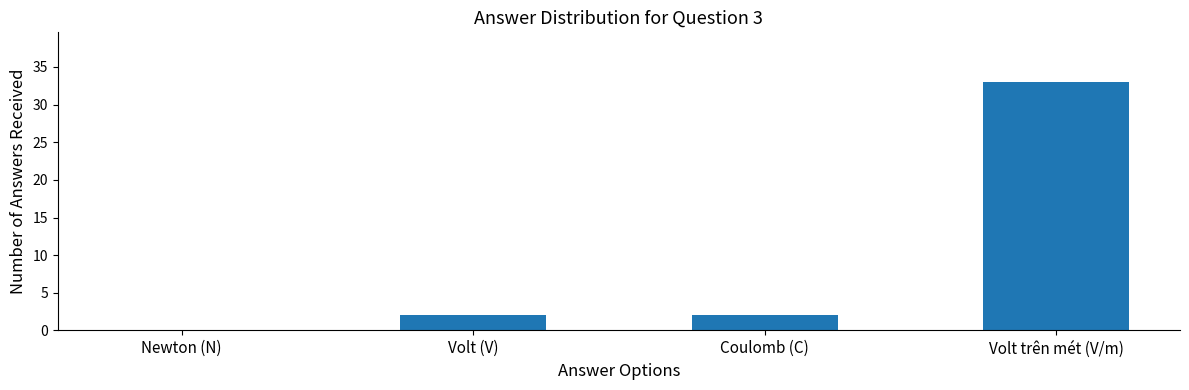

How many series are shown in this chart?

1